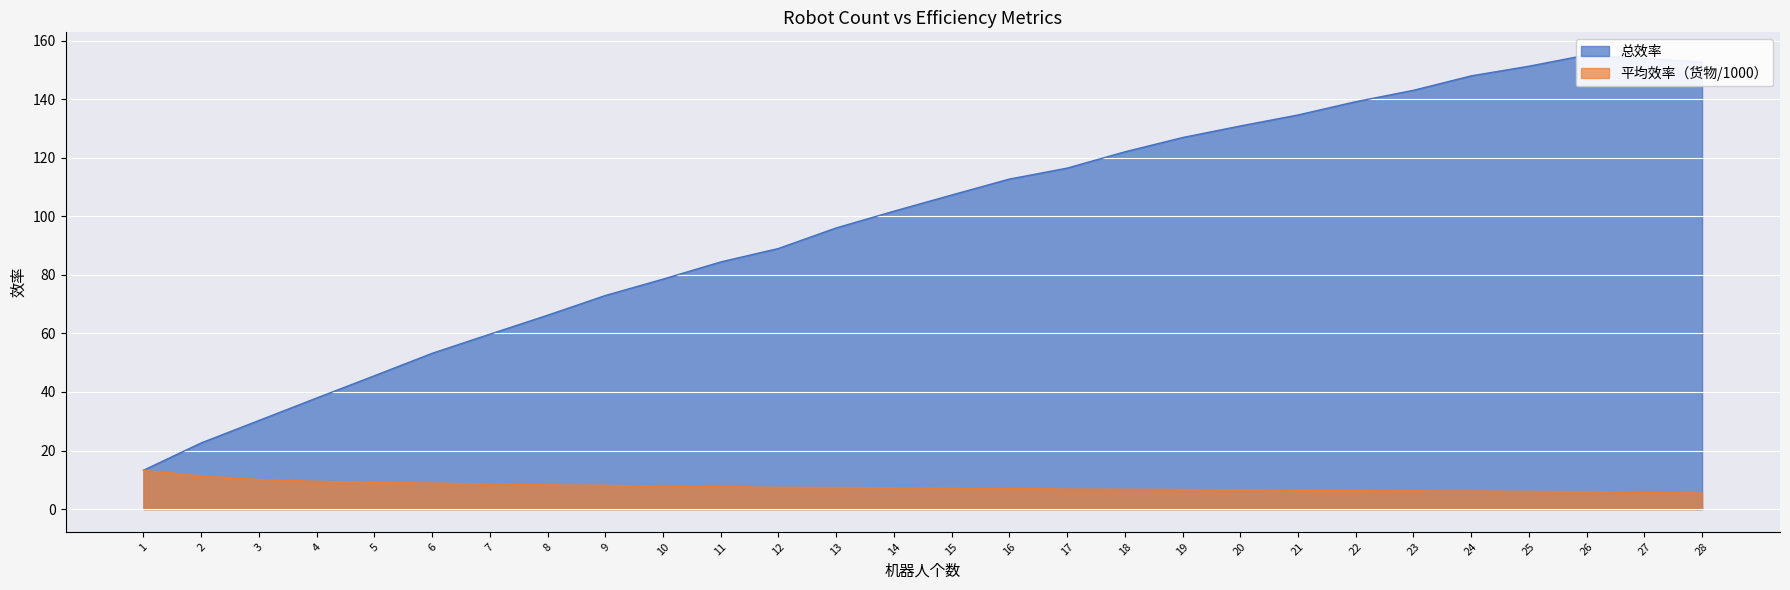

True or false: 总效率 and 平均效率（货物/1000） intersect in this chart.

False